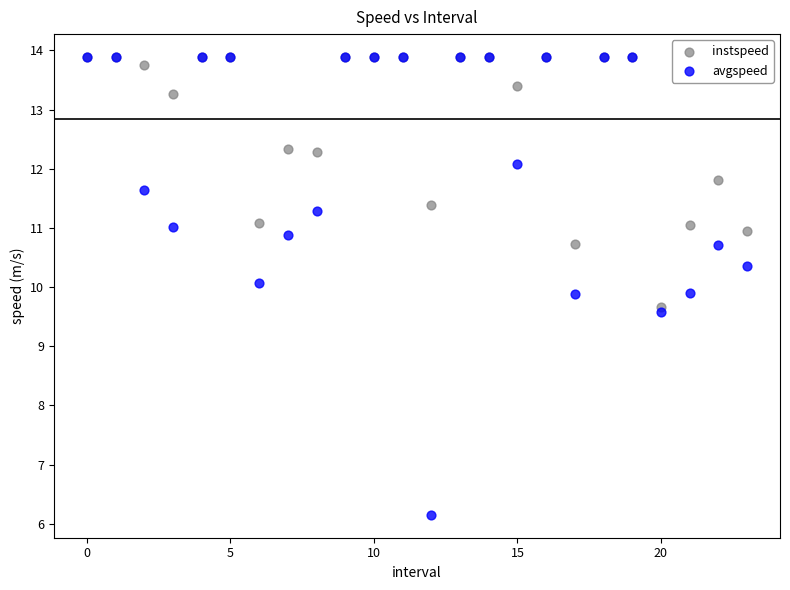

Which series has the widest spread of Y values?

avgspeed